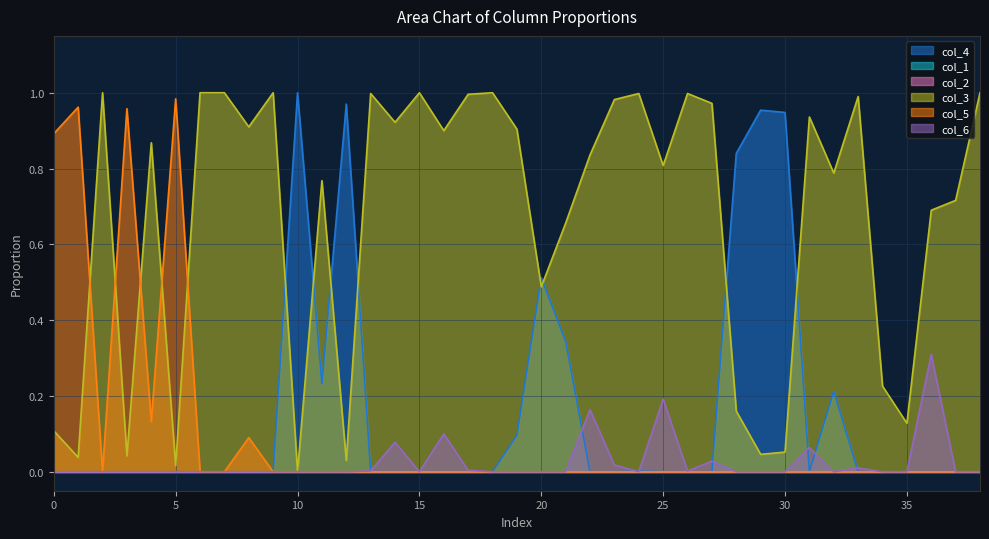

What is the difference between the highest and lowest values at 0?

0.9